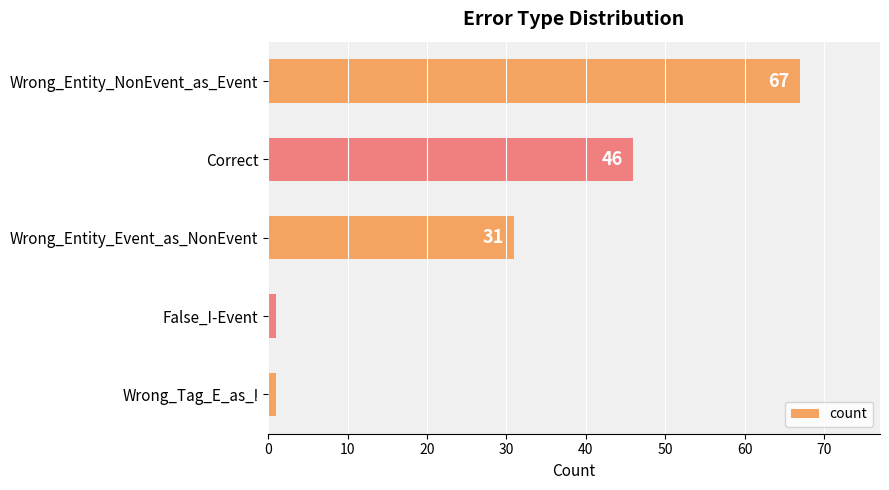

How many data points are less than 31?

2